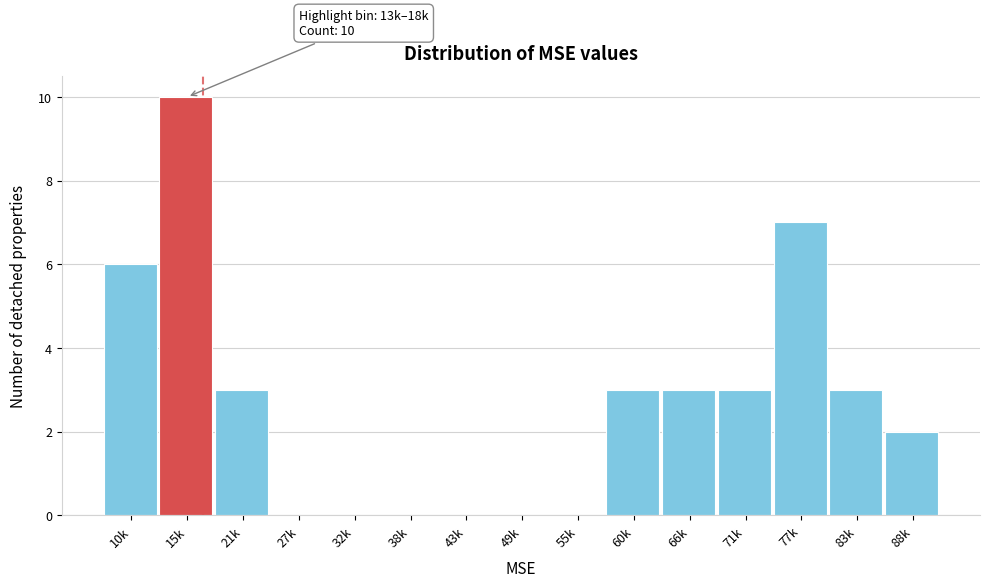

Reading left to right, what are all the values shown in this chart?

10k=6	15k=10	21k=3	27k=0	32k=0	38k=0	43k=0	49k=0	55k=0	60k=3	66k=3	71k=3	77k=7	83k=3	88k=2